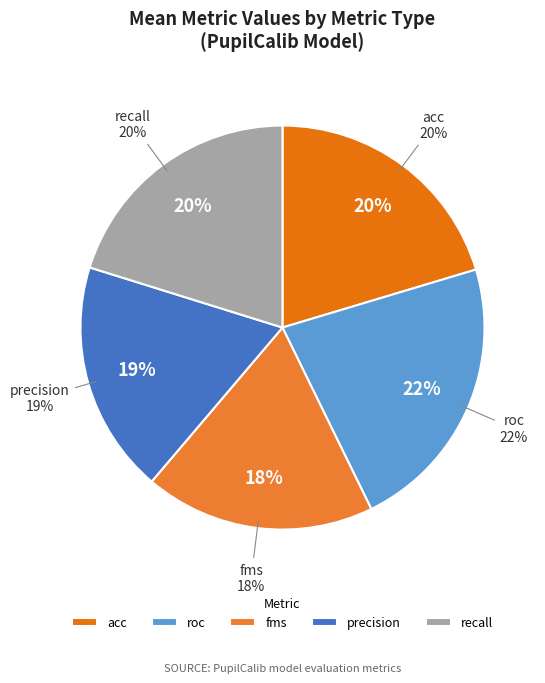

What is the change in value from acc to fms?

-0.1